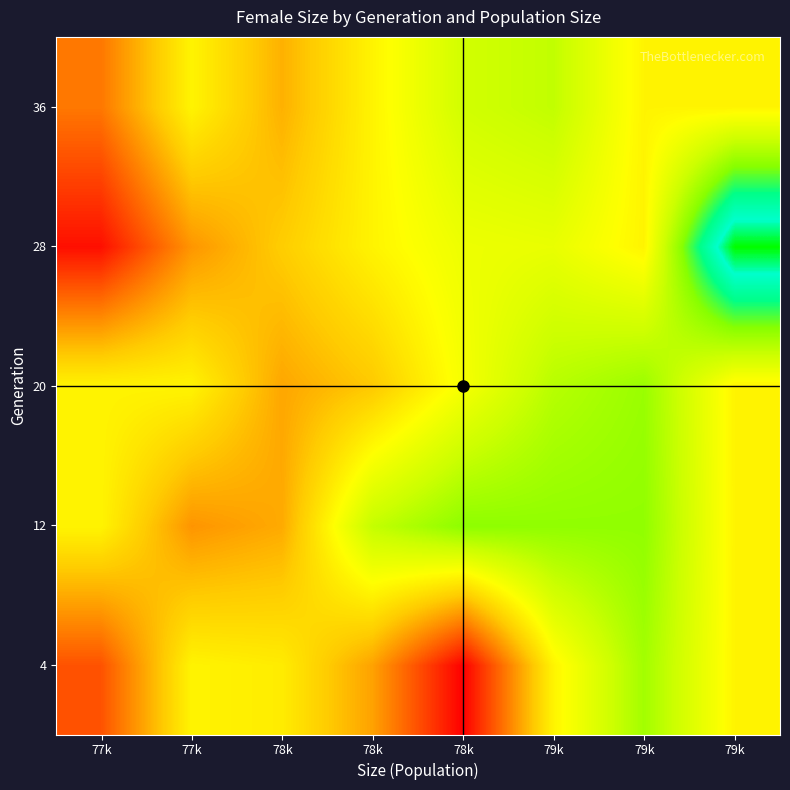

Count the number of data series in this chart.

5